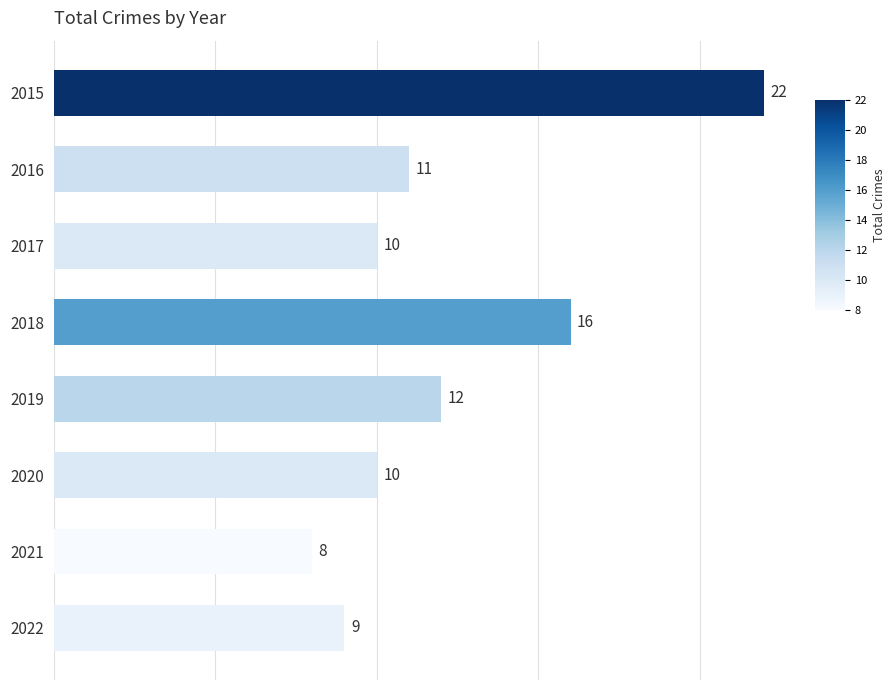

Does the chart contain any negative values?

No